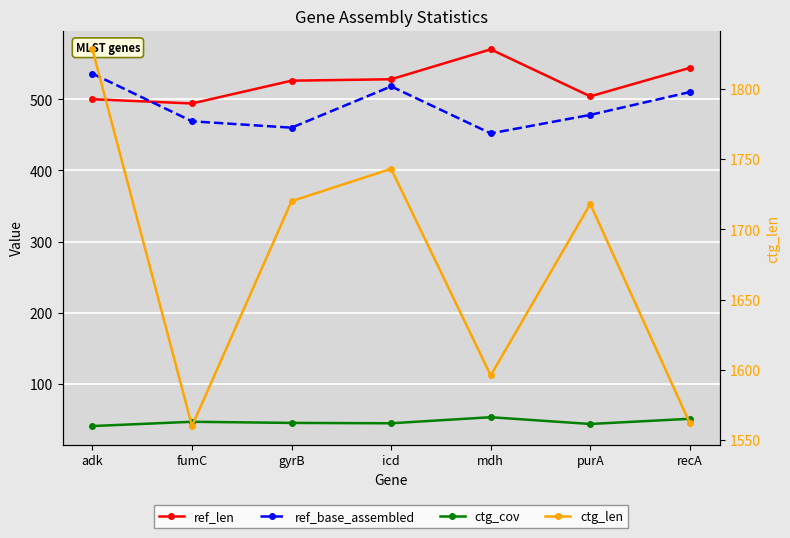

What position from the right is fumC?

6